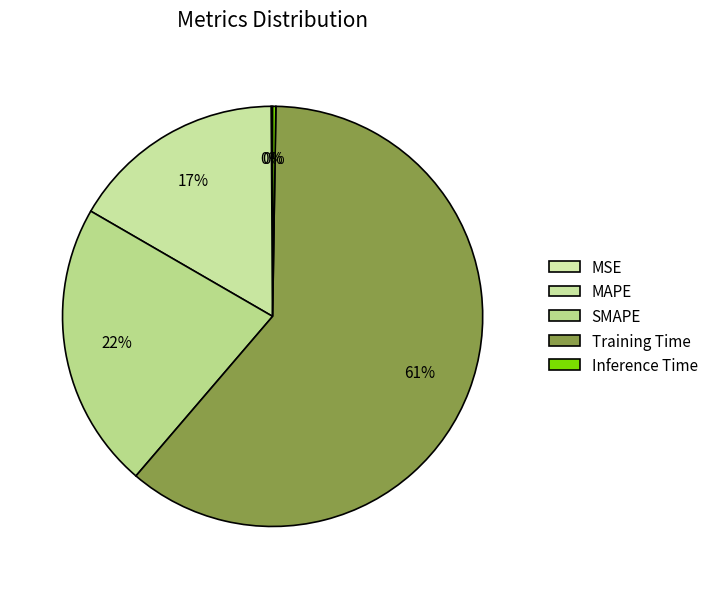

Count the number of slices in the pie.

5